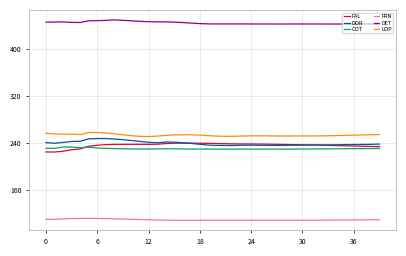

What is the highest value of the FAL series?

239.5